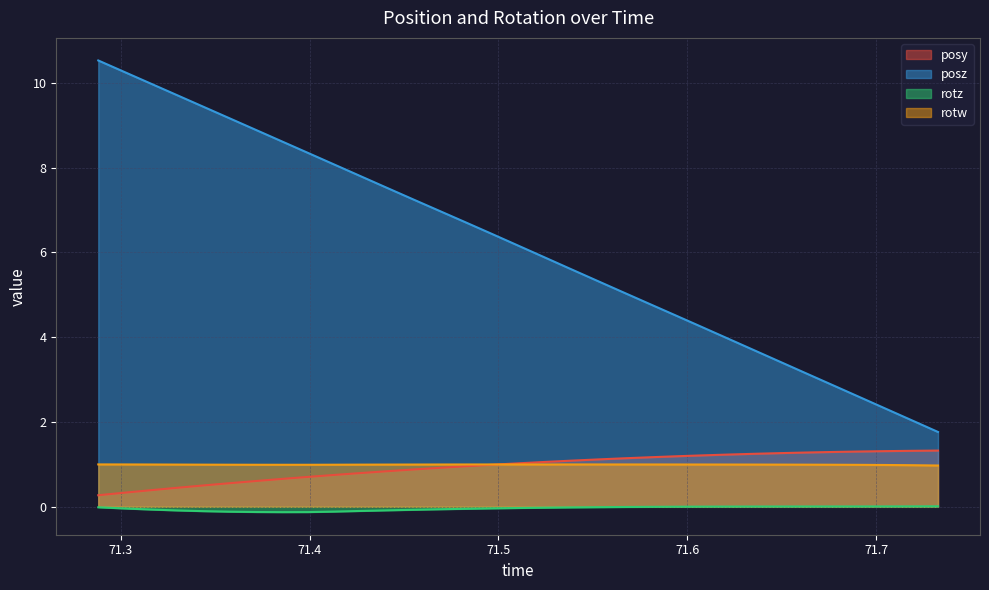

How many lines are shown in the chart?

4